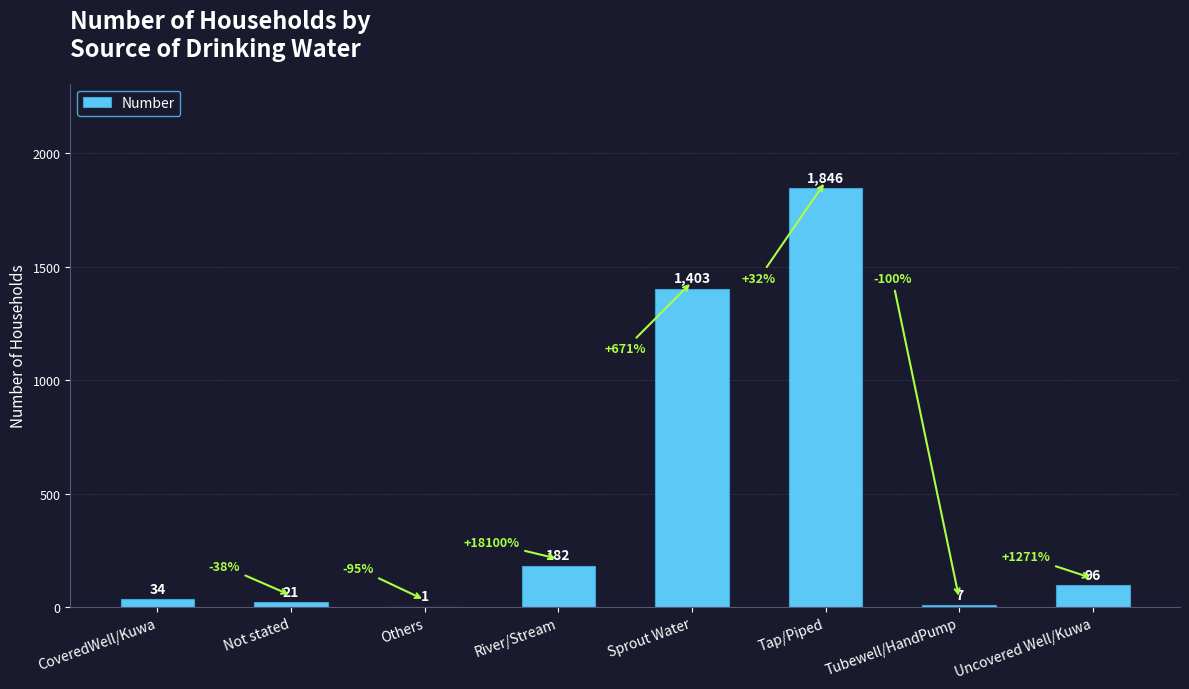

What is the change in value from River/Stream to Sprout Water?

+1221